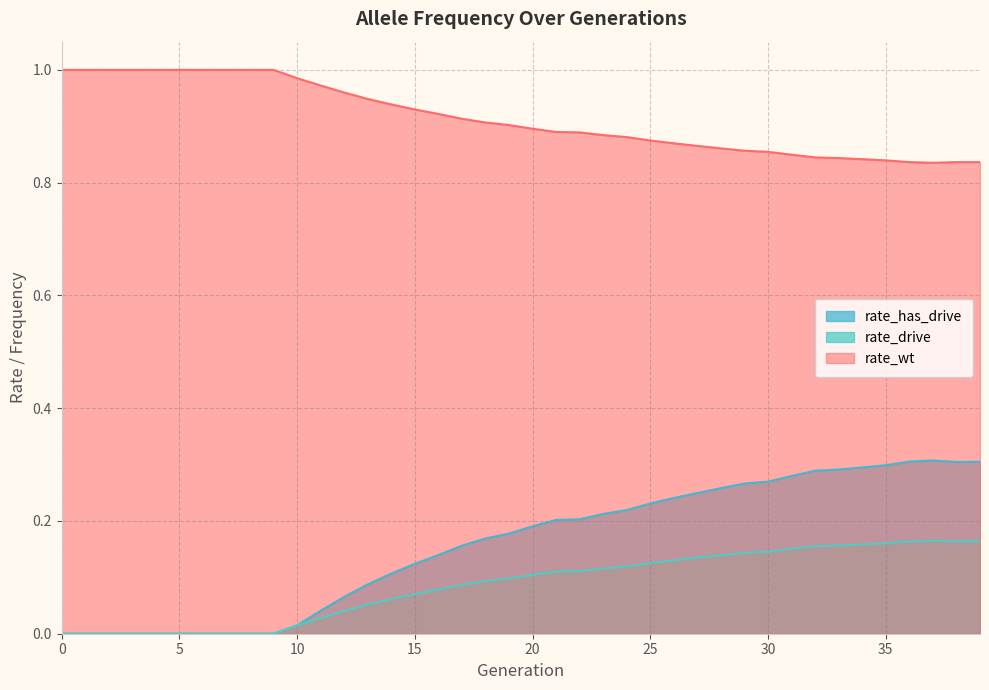

The value of rate_has_drive at 31 is 0.3. True or false?

True